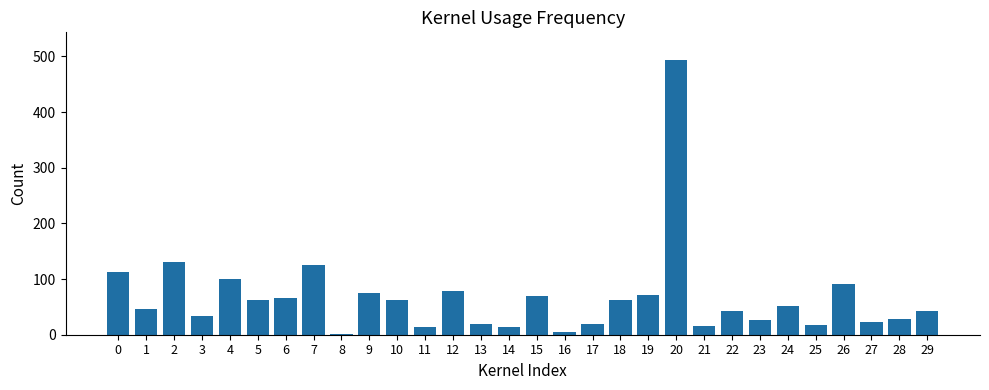

Approximately how many times larger is the value at 15 compared to 19?

1.0